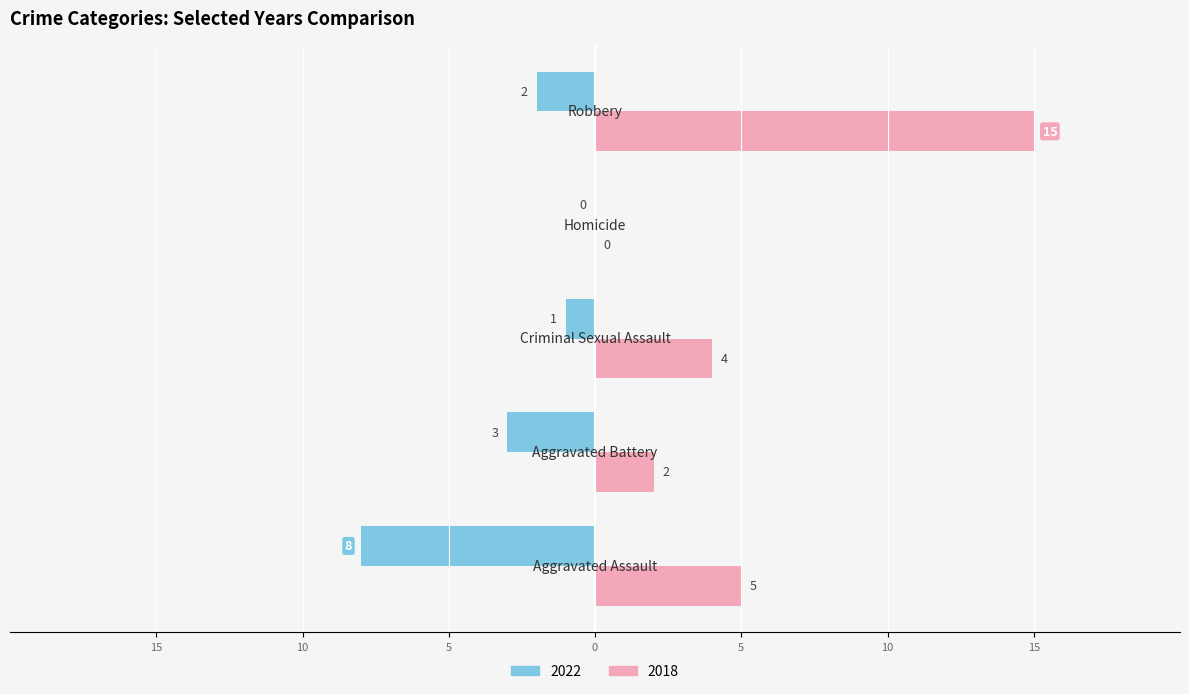

What are all the series names shown in the legend?

2022, 2018